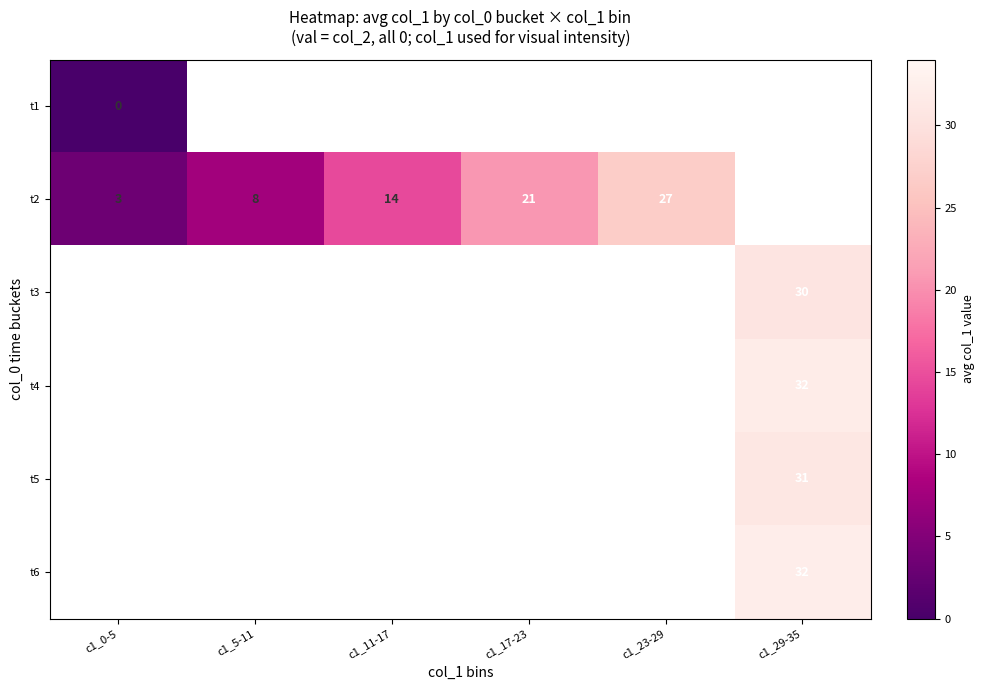

The t2 series shows 8 at c1_5-11. True or false?

True